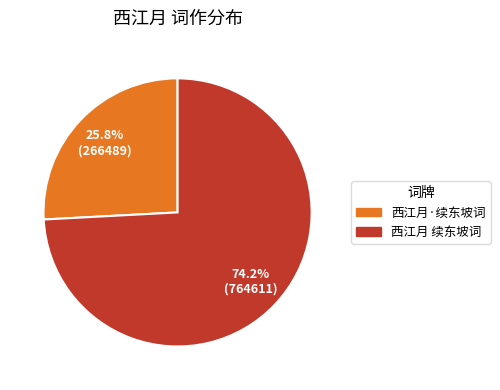

Rank the categories by value from lowest to highest.

西江月·续东坡词, 西江月 续东坡词